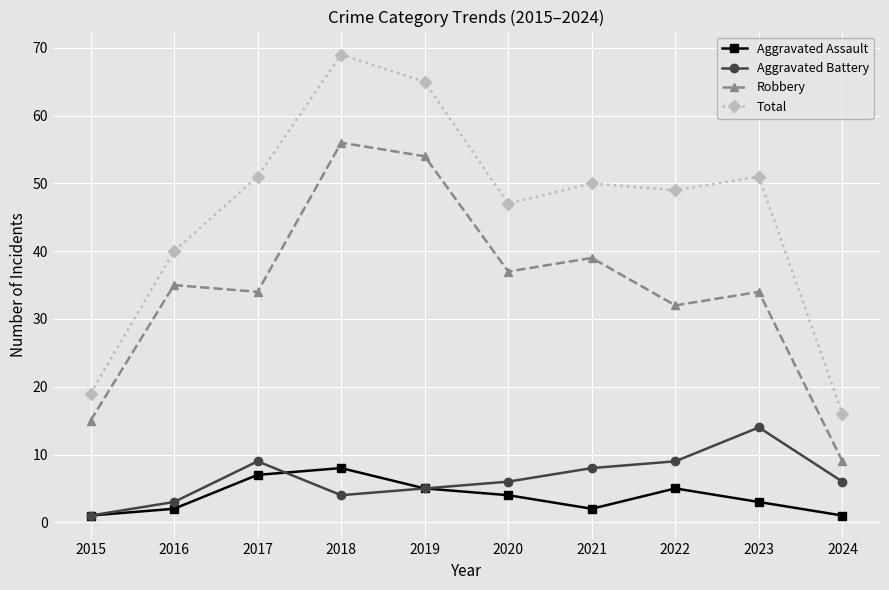

True or false: Robbery and Aggravated Assault intersect in this chart.

False